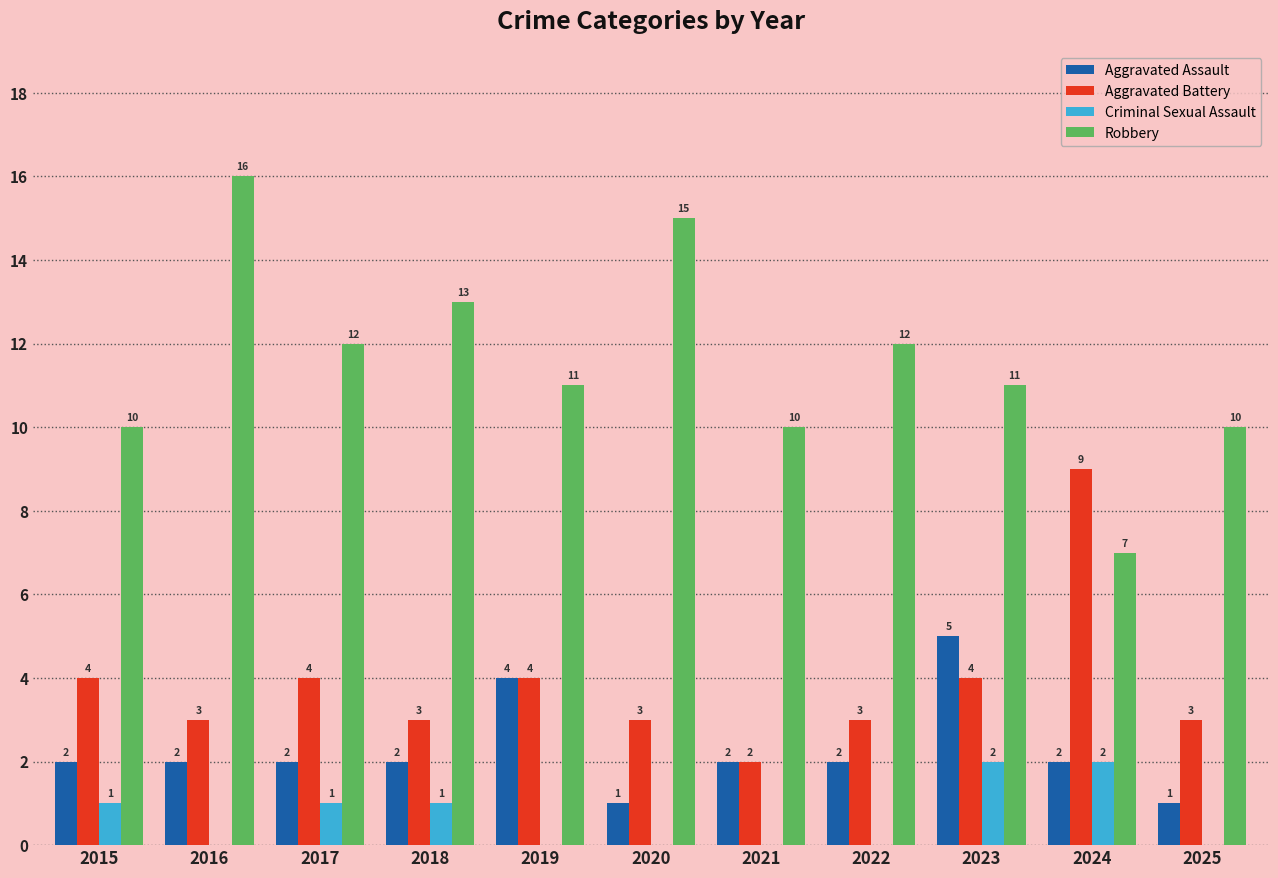

What is the sum of the Robbery values at 2025 and 2021?

20